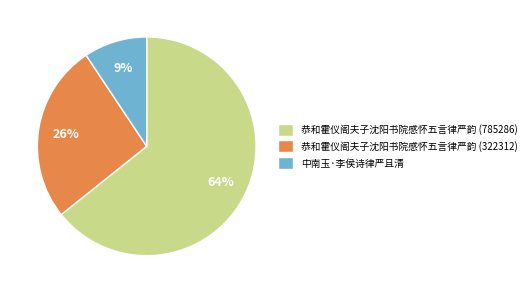

The 恭和霍仪阁夫子沈阳书院感怀五言律严韵 (322312) slice represents 26% of the pie. True or false?

True